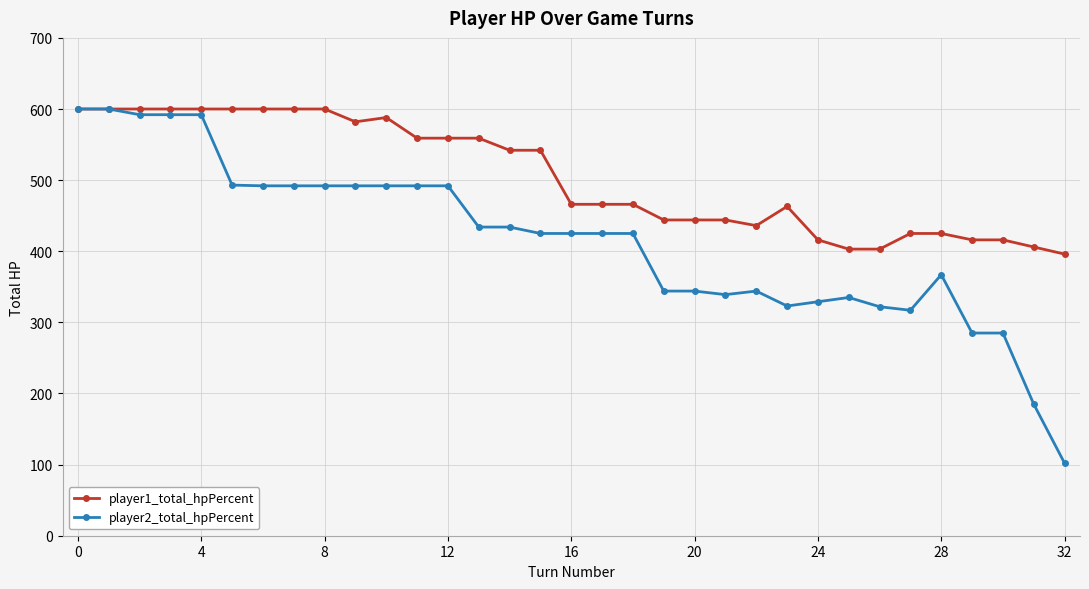

What is the minimum value for player2_total_hpPercent?

102